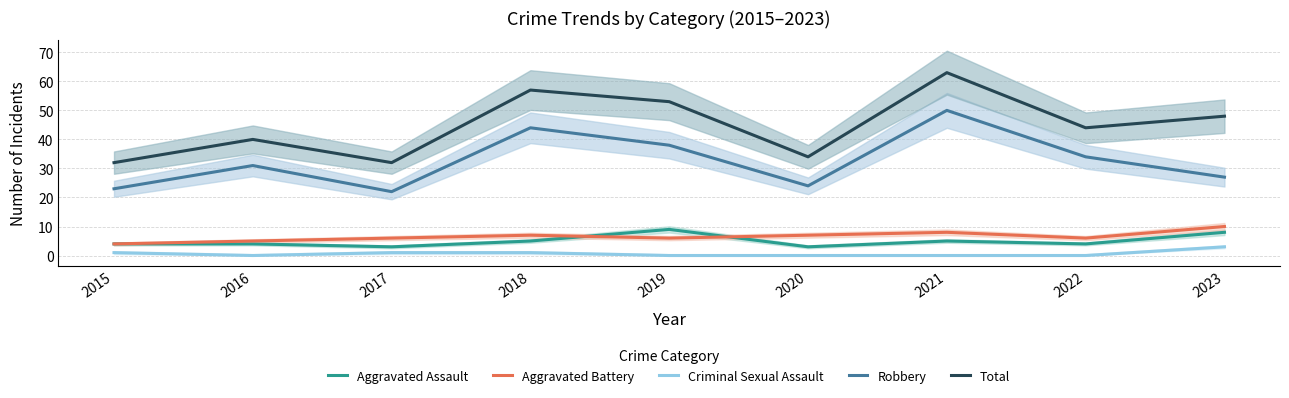

Rank the categories by Aggravated Assault value from lowest to highest.

2017, 2020, 2015, 2016, 2022, 2018, 2021, 2023, 2019